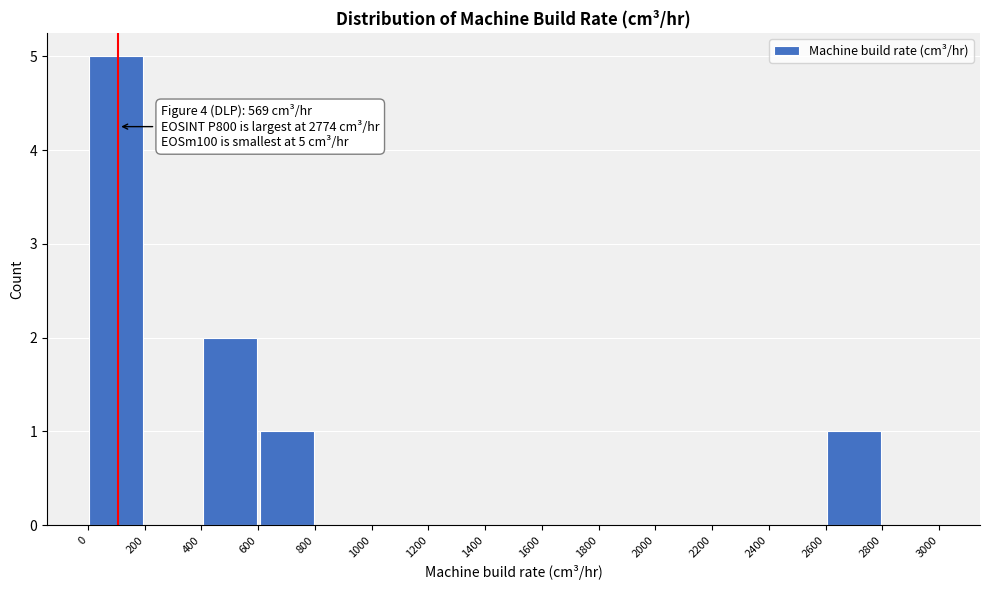

Over which range of the x-axis is the bar tallest?

0 to 200